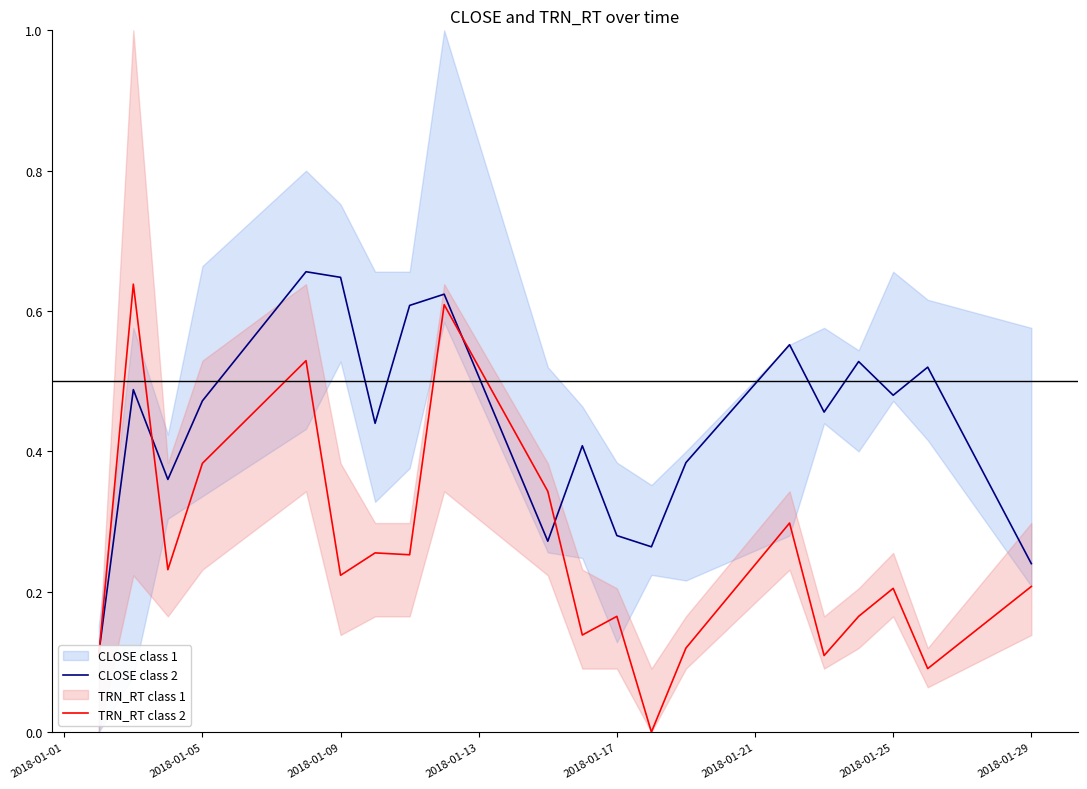

What is the difference between the maximum and minimum values in the TRN_RT class 2 series?

0.6